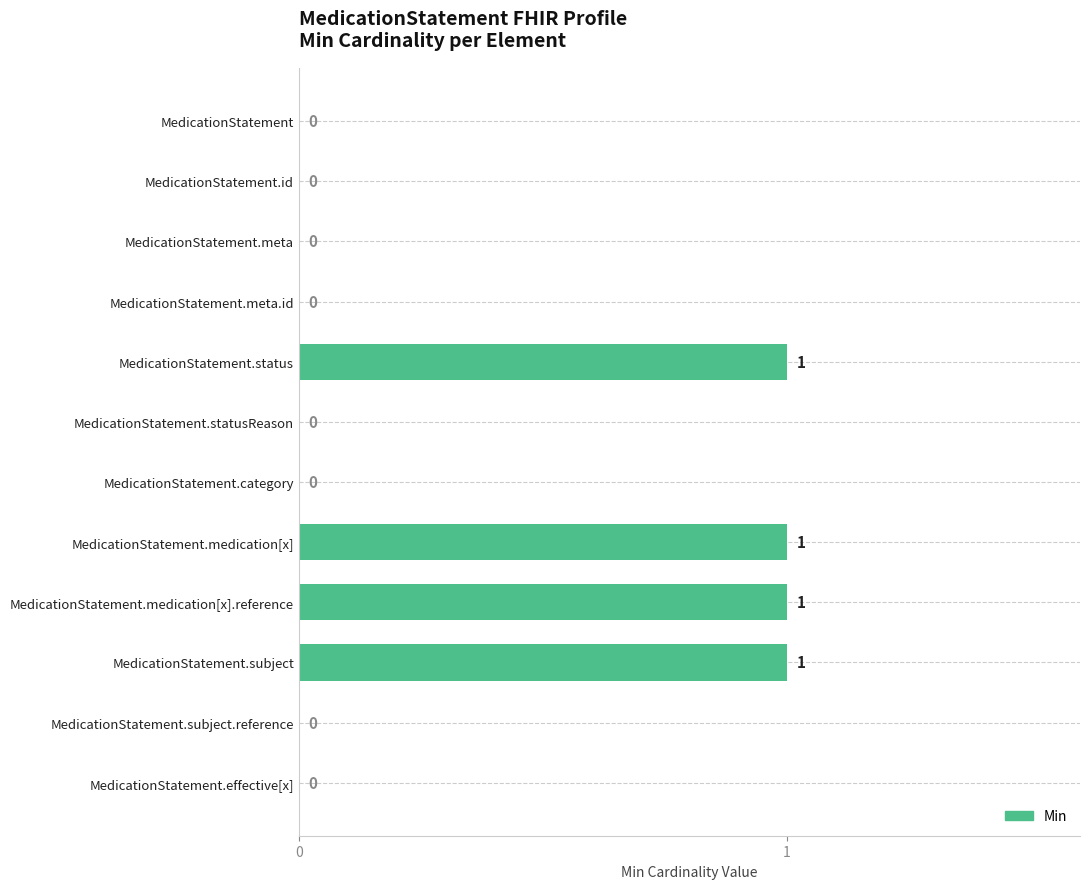

What is the greatest value displayed?

1